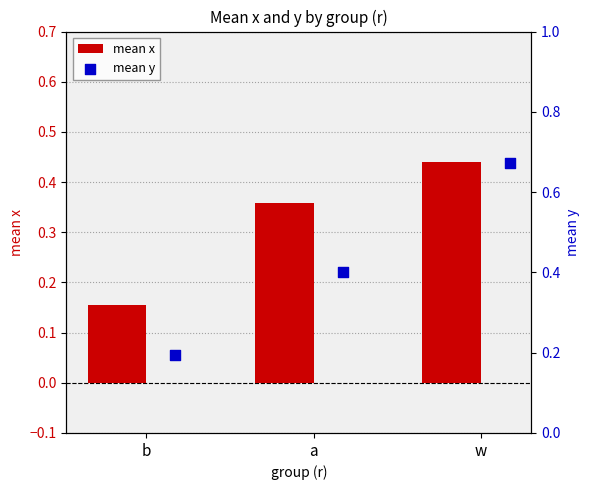

The mean x series shows 0.3 at b. True or false?

False